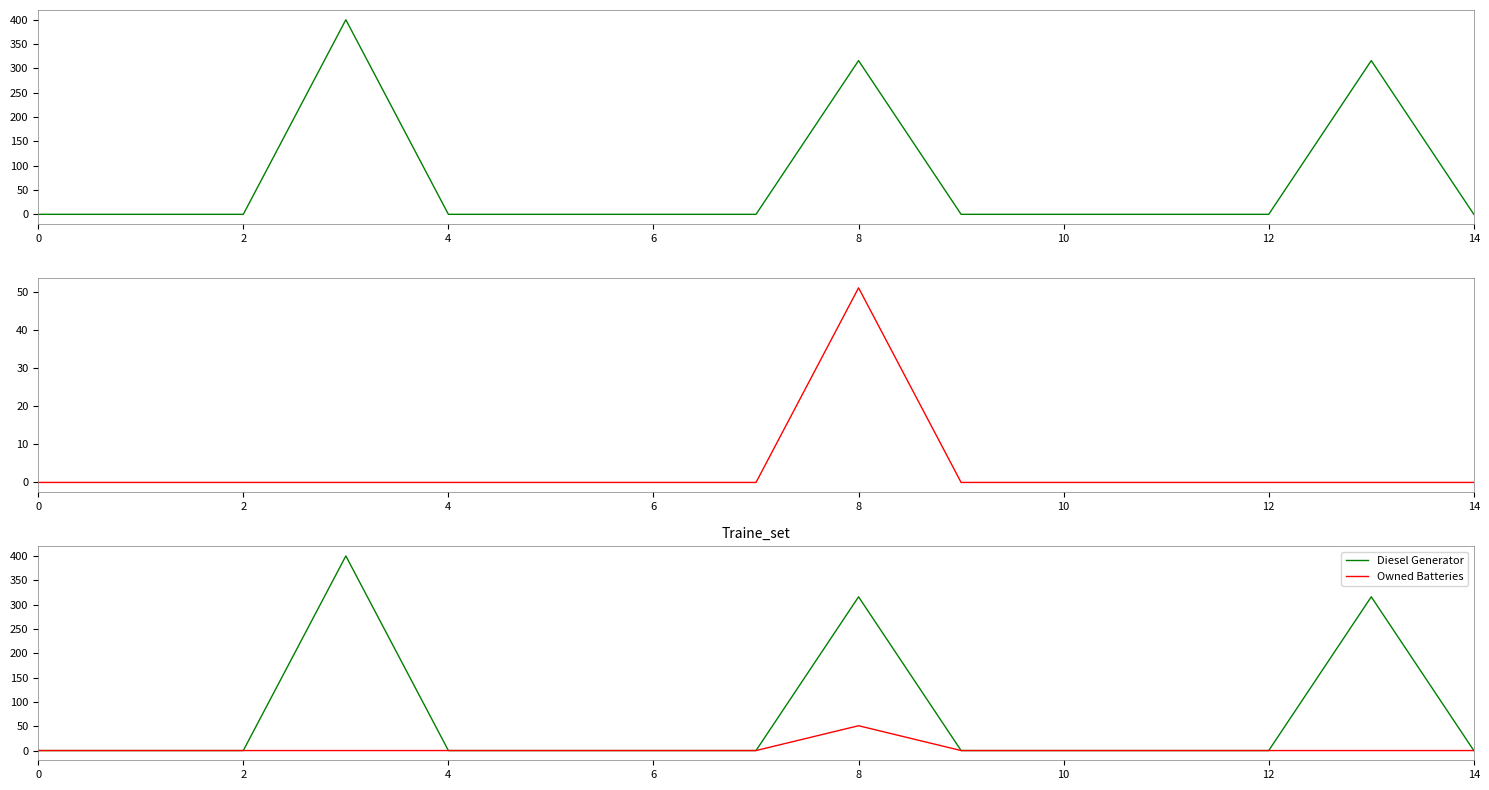

List the series in order of their overall mean, lowest first.

Owned Batteries, Diesel Generator